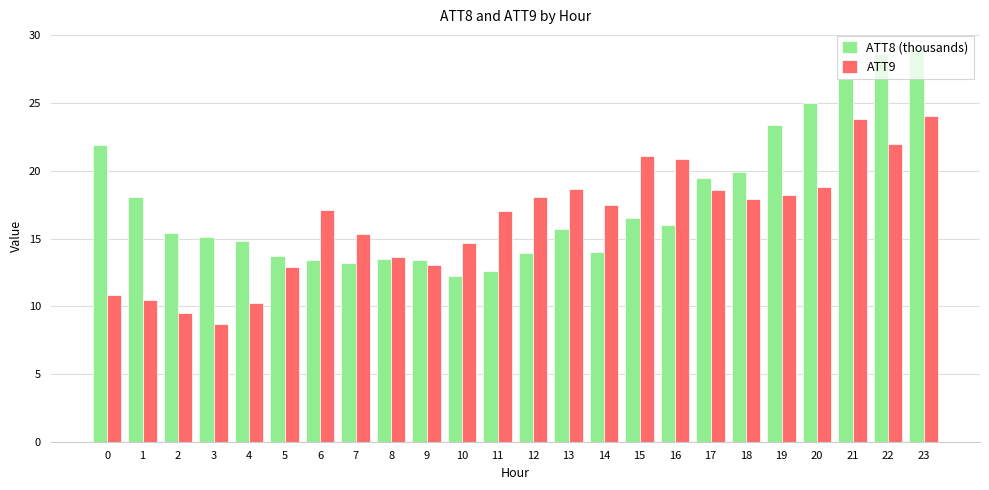

What is the spread (max minus min) of values at 0?

11.0